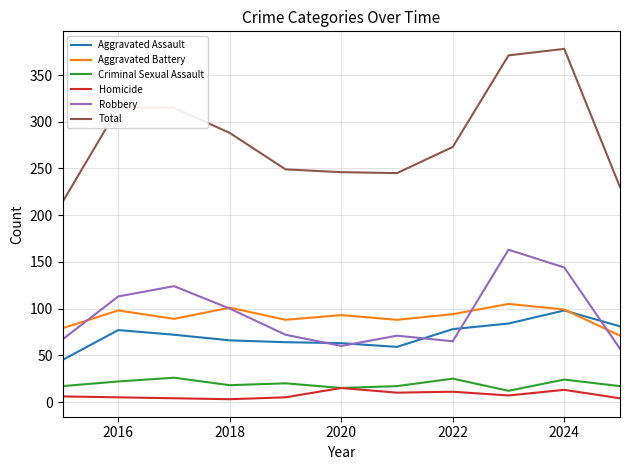

True or false: Homicide and Total cross at least once.

False